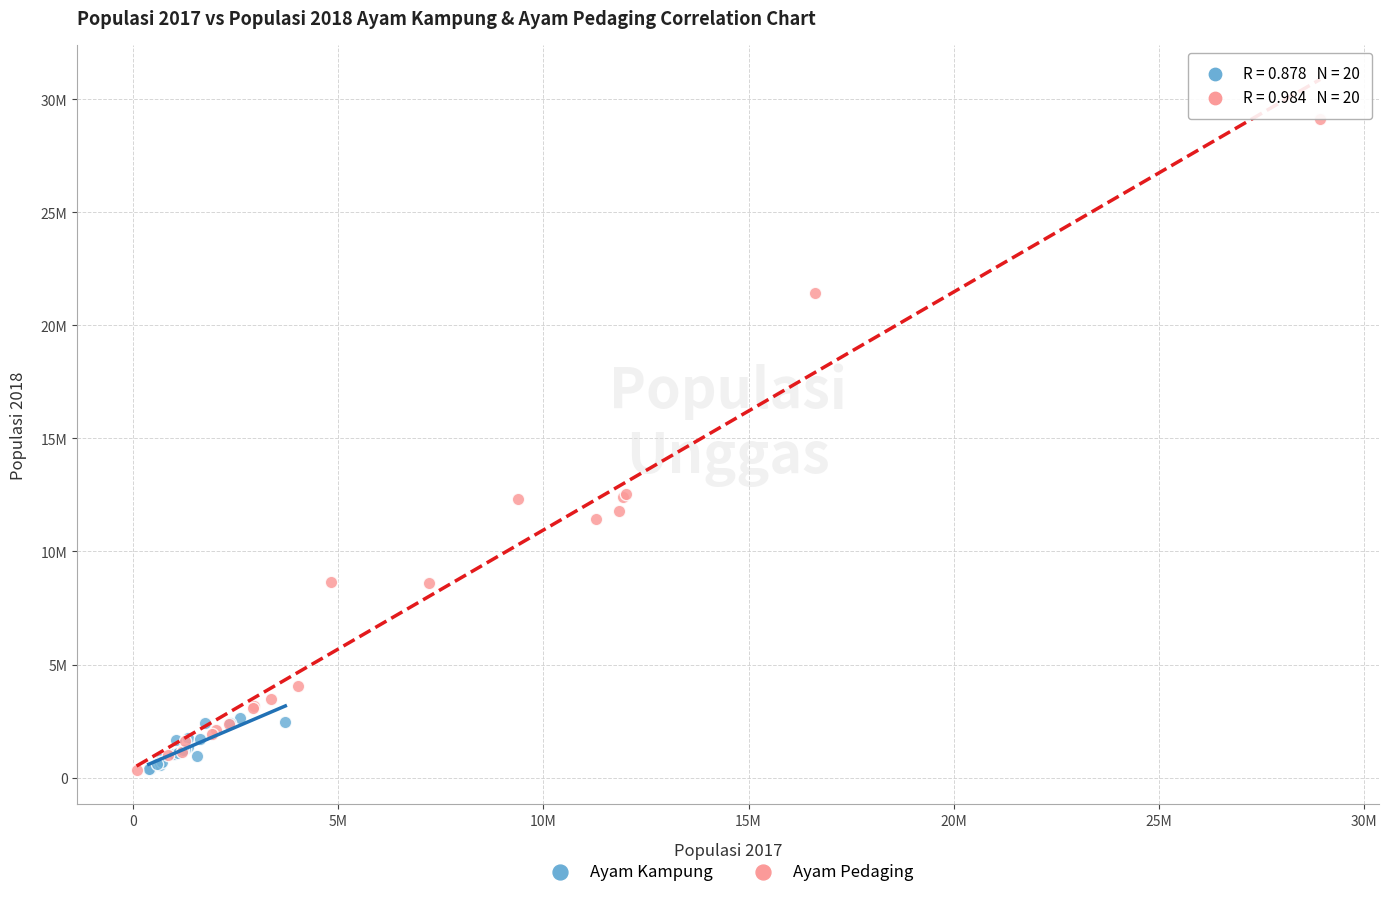

Which series has the widest spread of Y values?

Ayam Pedaging